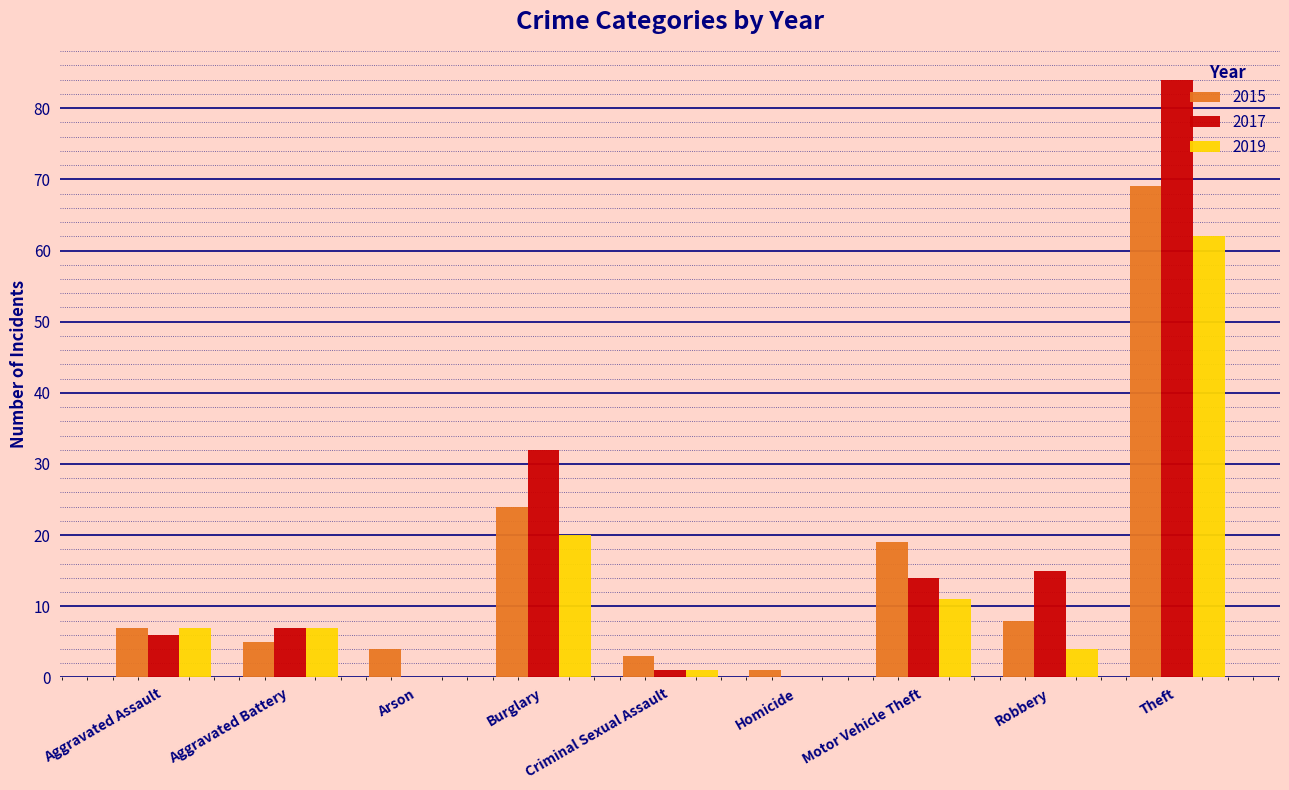

Which label corresponds to the largest value in the chart?

Theft